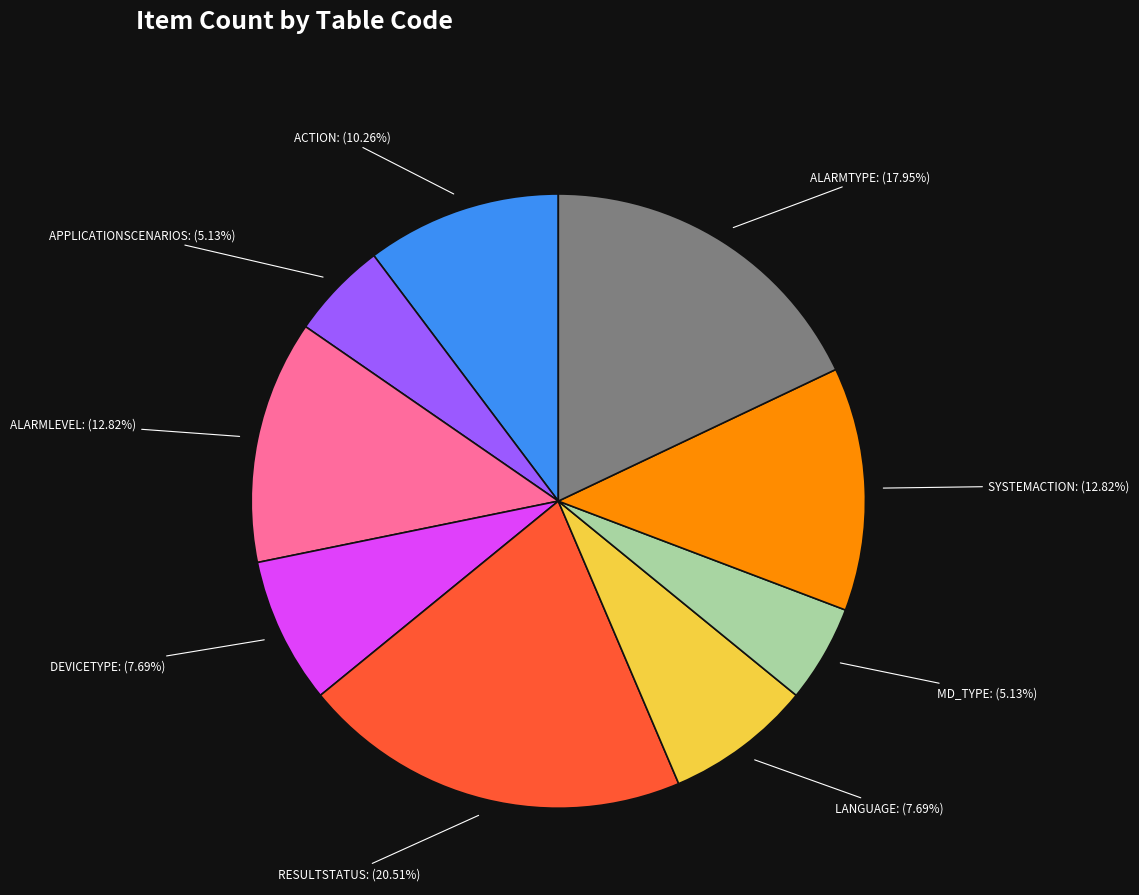

How many segments does this pie chart have?

9